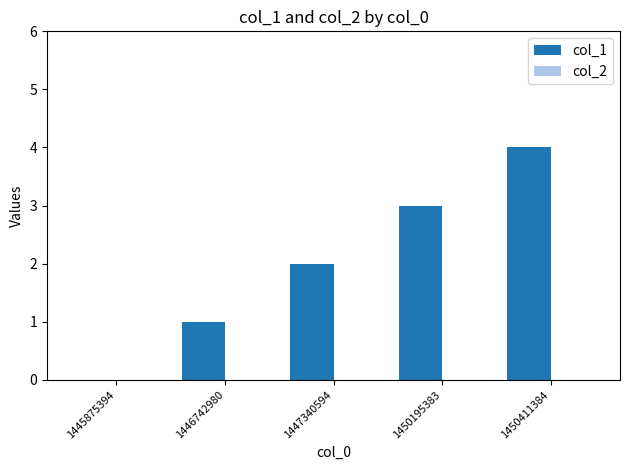

What is the ratio of the value at 1450411384 to the value at 1450195383?

1.3